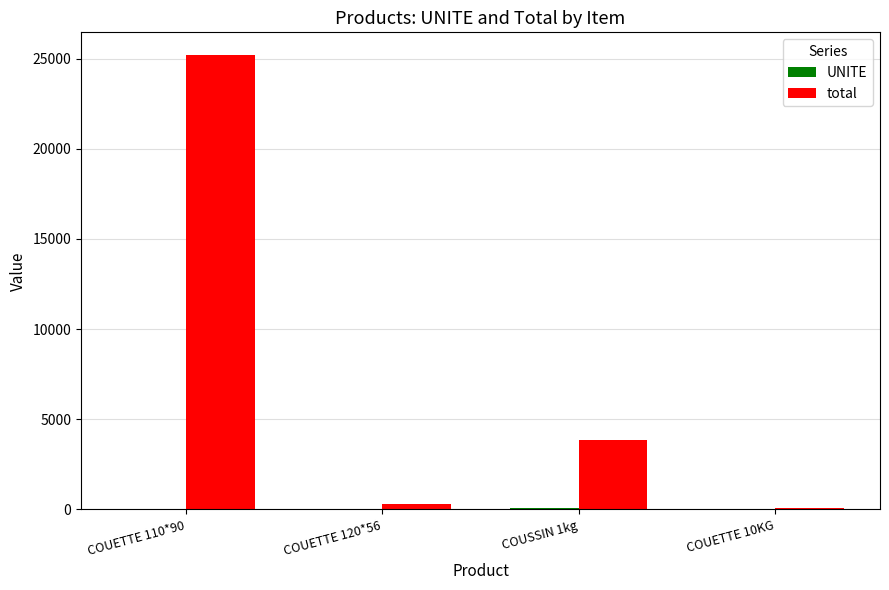

At which category is the sum across all series the highest?

COUETTE 110*90